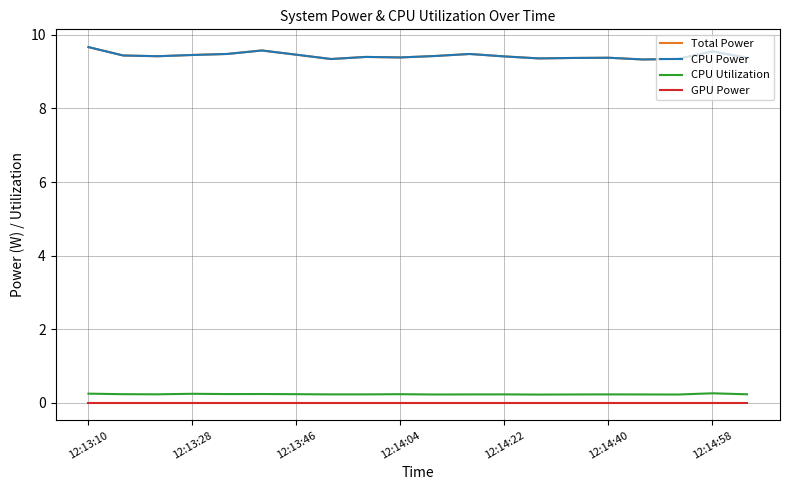

At how many categories does at least one series exceed 8?

20